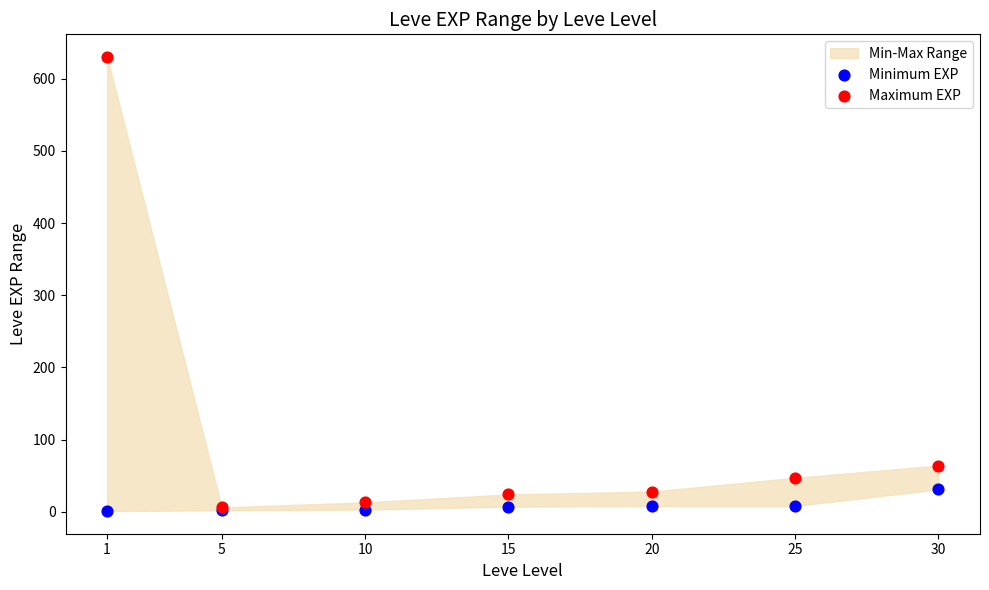

In the Maximum EXP series, what Y value is closest to 318?

64